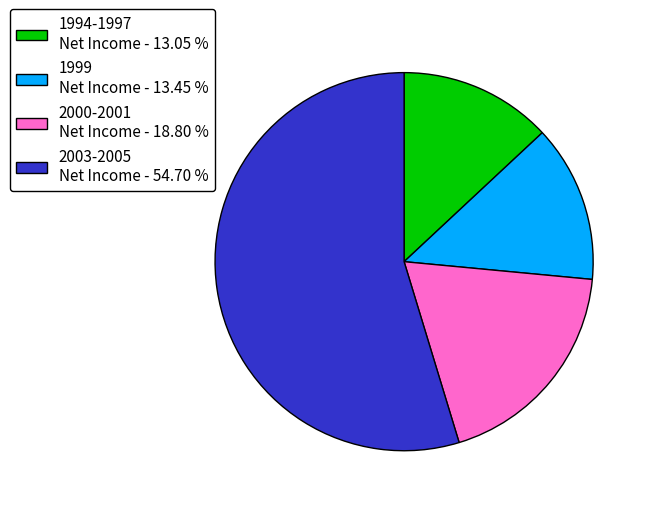

Do 1994-1997 Net Income - 13.05 % and 1999 Net Income - 13.45 % together represent more than half of the pie?

No